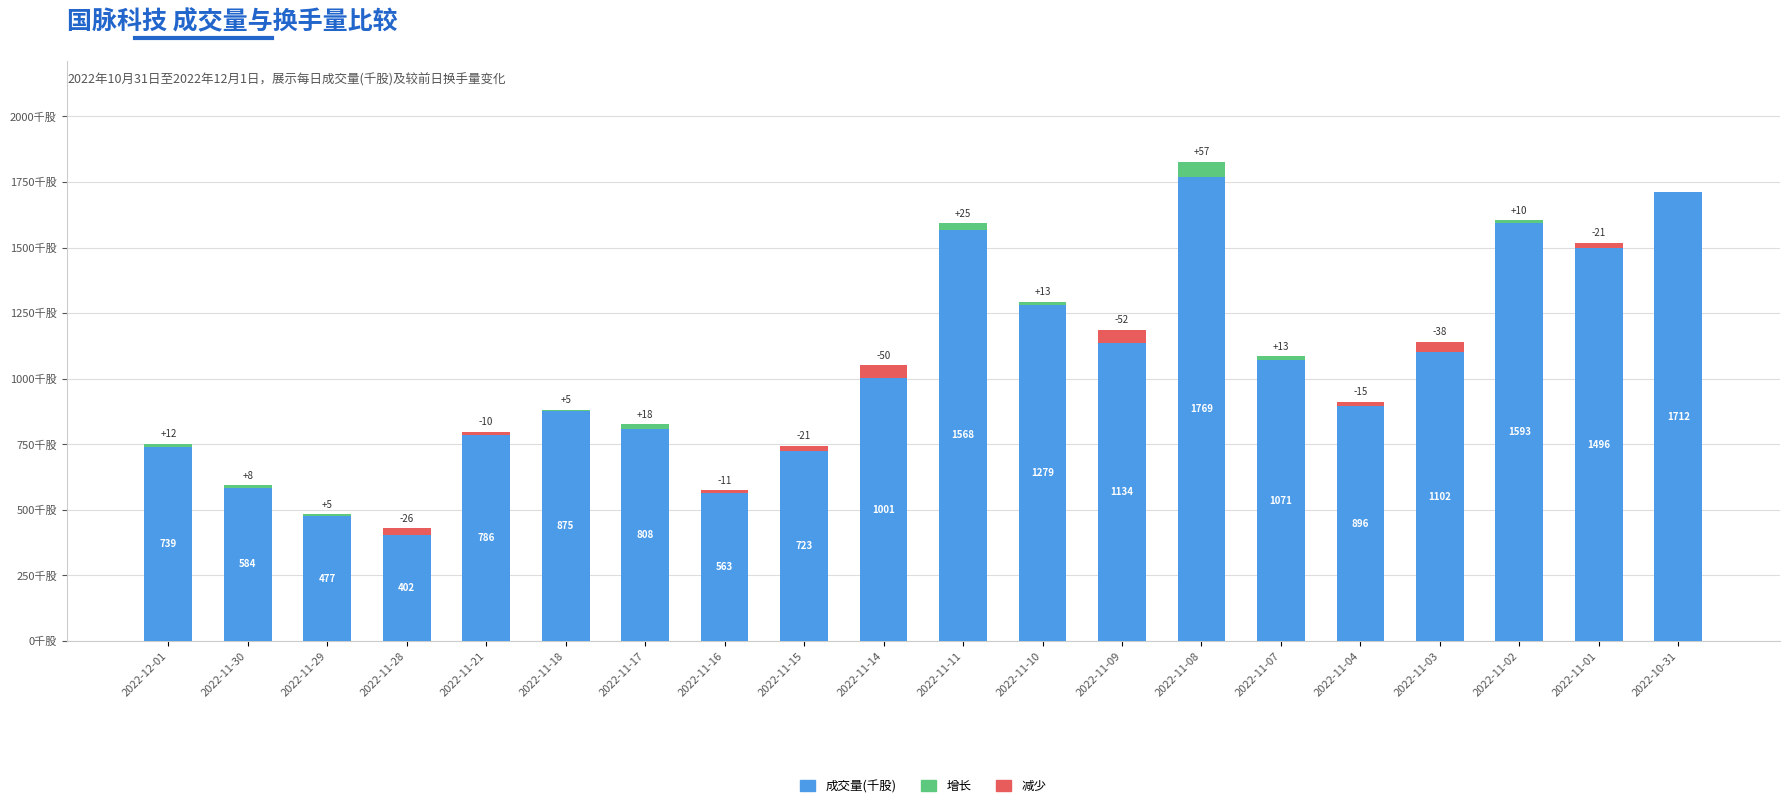

How many positive values does the 减少 series have?

9